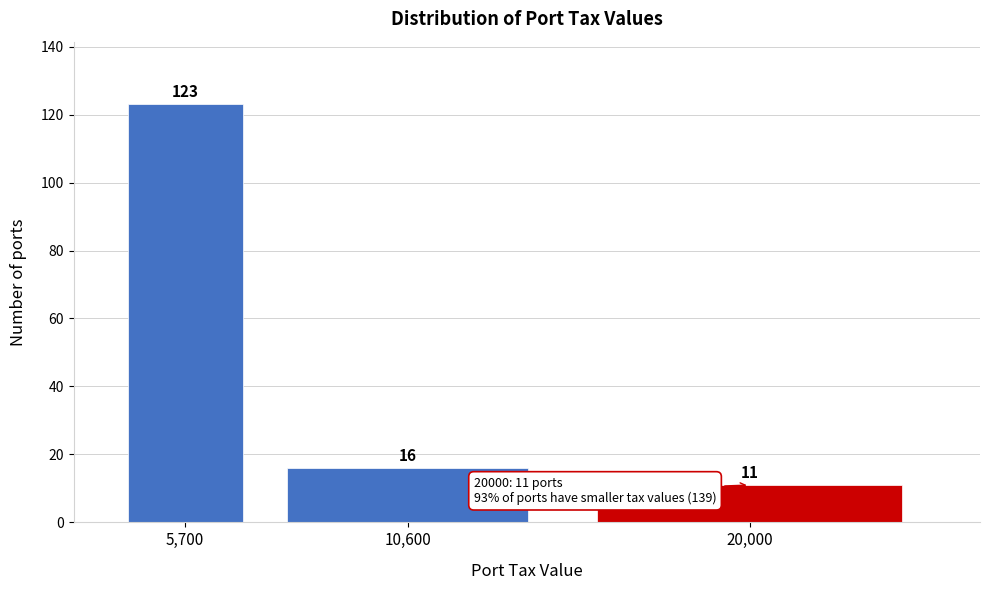

Reading left to right, extract all data points from this chart.

123	16	11